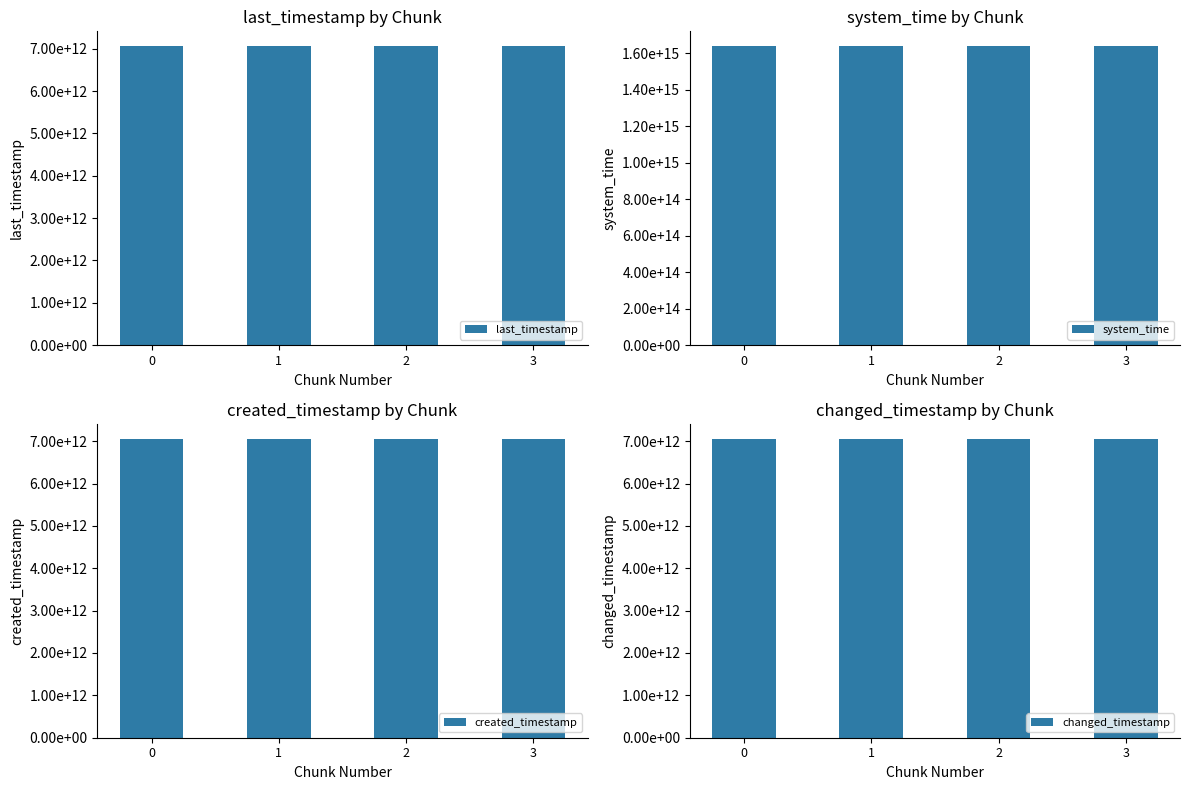

What is the total value across all series at 3?

1659925901134142